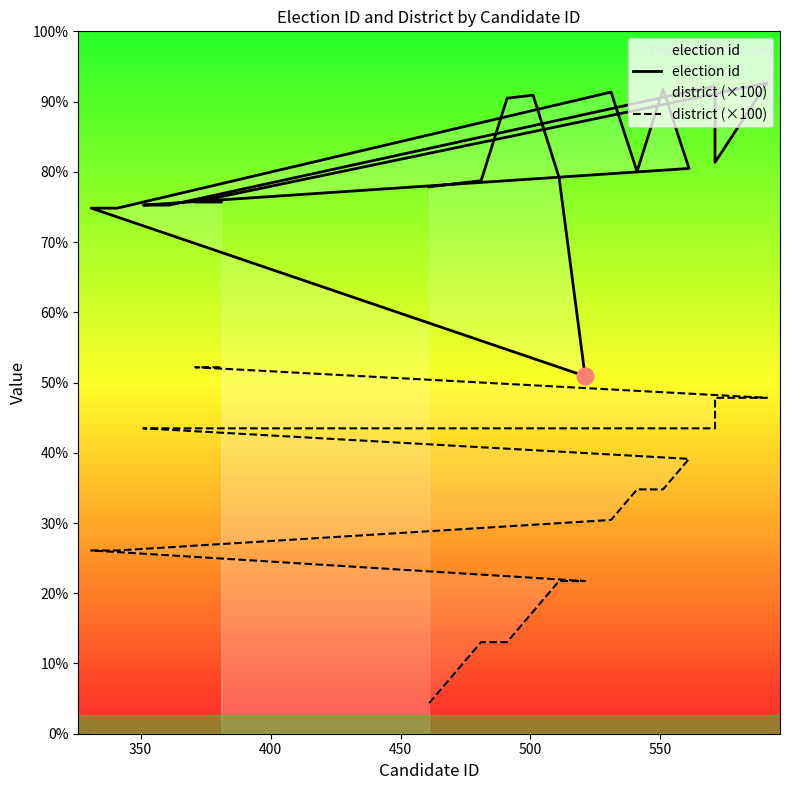

At 500, list the series in order from largest to smallest.

election id, district (×100)